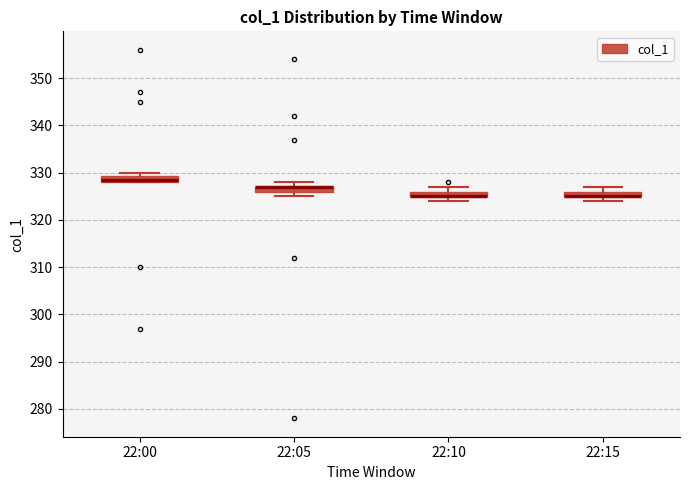

Where is the upper edge of the box for 22:10 on the y-axis? The values are not printed on the chart, so give them approximately, as read against the axis.

326